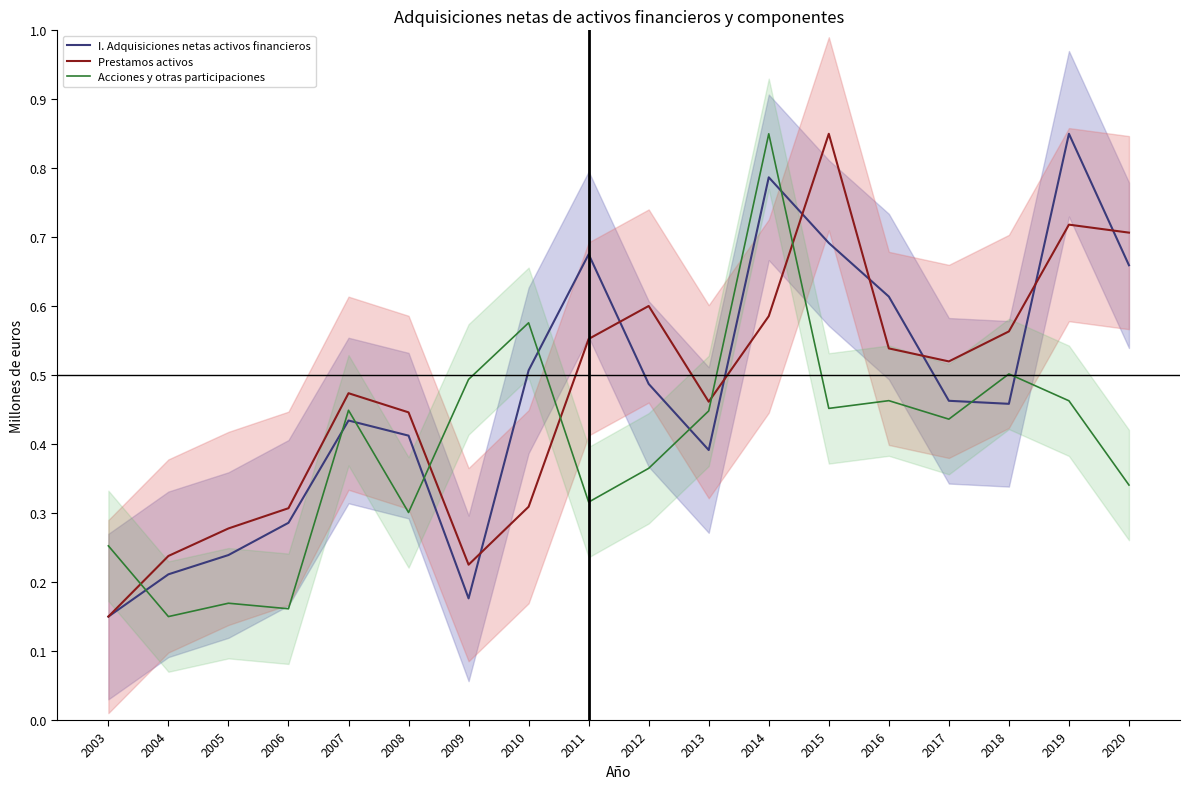

At how many categories does at least one series exceed 0?

18